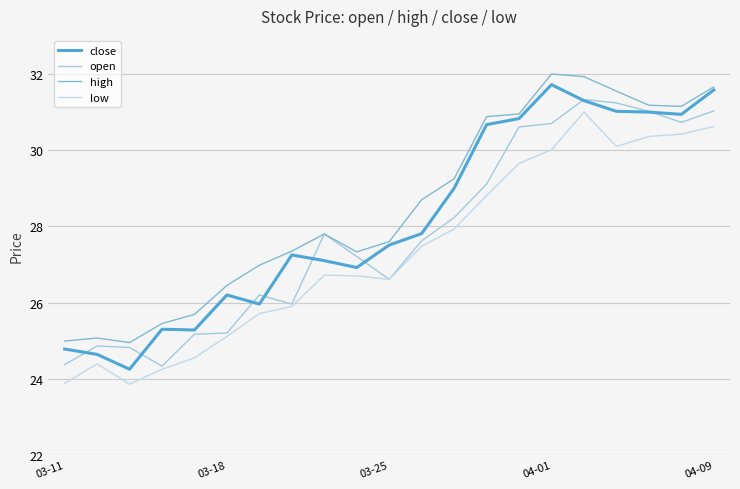

What is the difference between the second highest and minimum values in the high series?

7.0